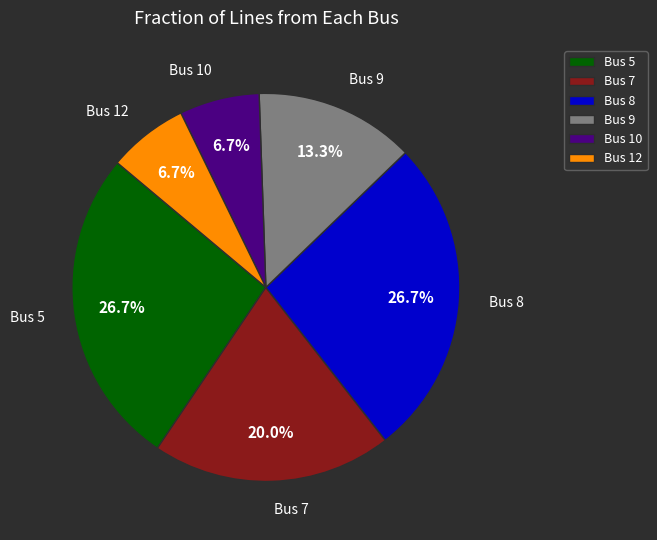

Do Bus 9 and Bus 10 together represent more than half of the pie?

No